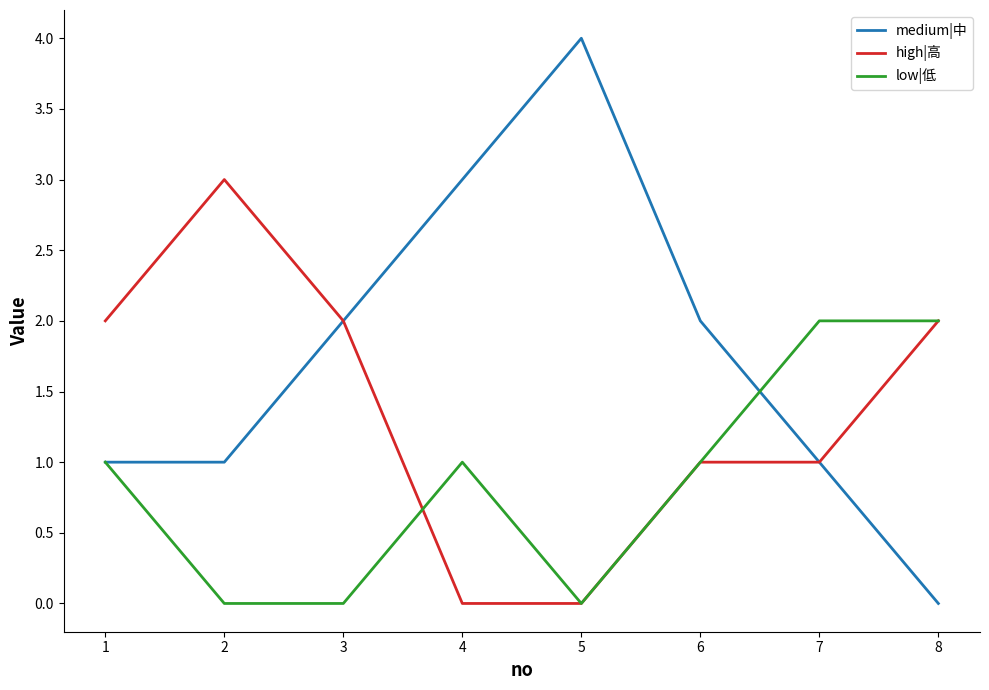

Reading left to right, extract all data points from this chart.

medium|中: 1=1	2=1	3=2	4=3	5=4	6=2	7=1	8=0
high|高: 1=2	2=3	3=2	4=0	5=0	6=1	7=1	8=2
low|低: 1=1	2=0	3=0	4=1	5=0	6=1	7=2	8=2